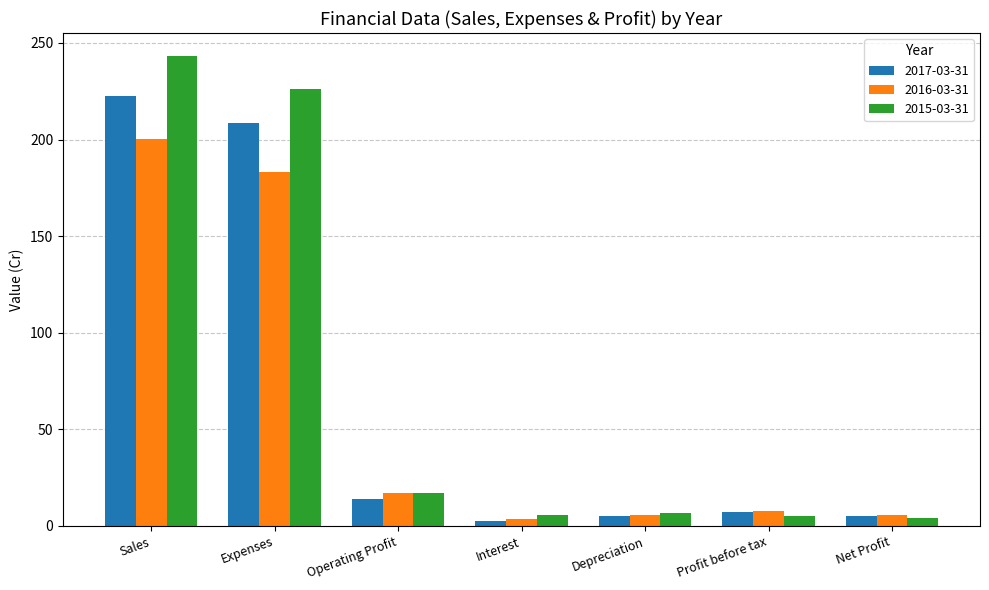

What is the label of the 2nd bar from the left?

Expenses